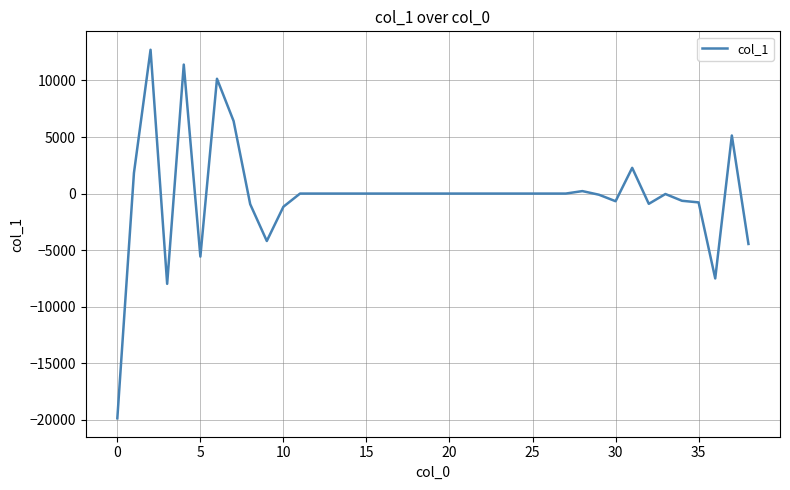

What is the greatest value displayed?

12717.3